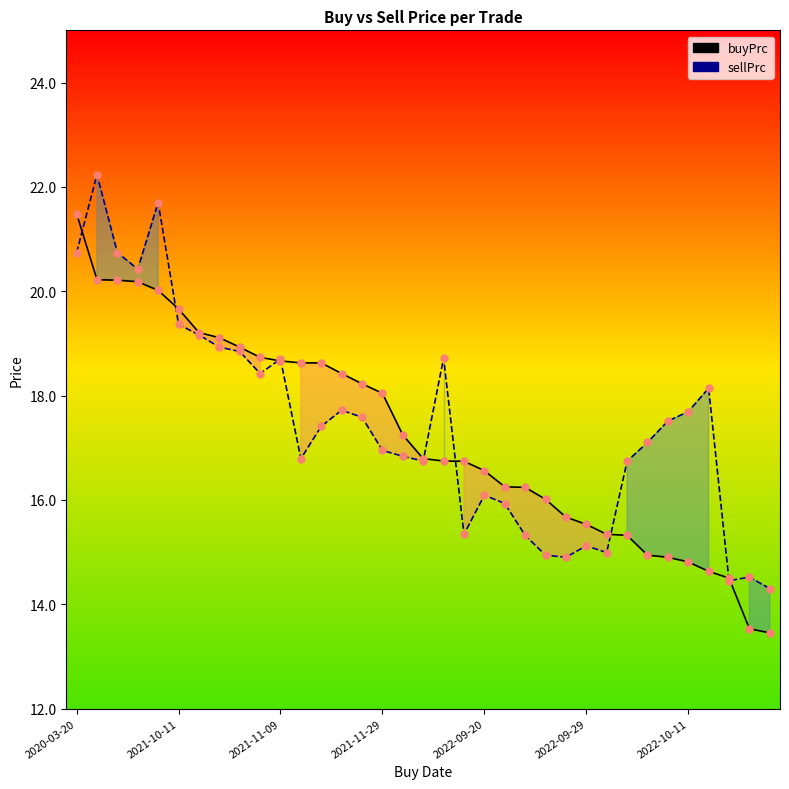

At how many categories does at least one series exceed 17?

22